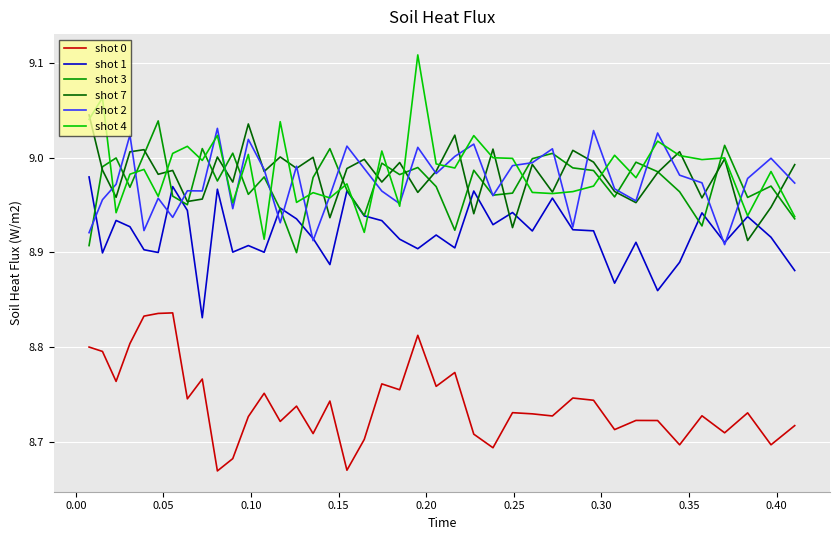

True or false: shot 0 and shot 2 intersect in this chart.

False